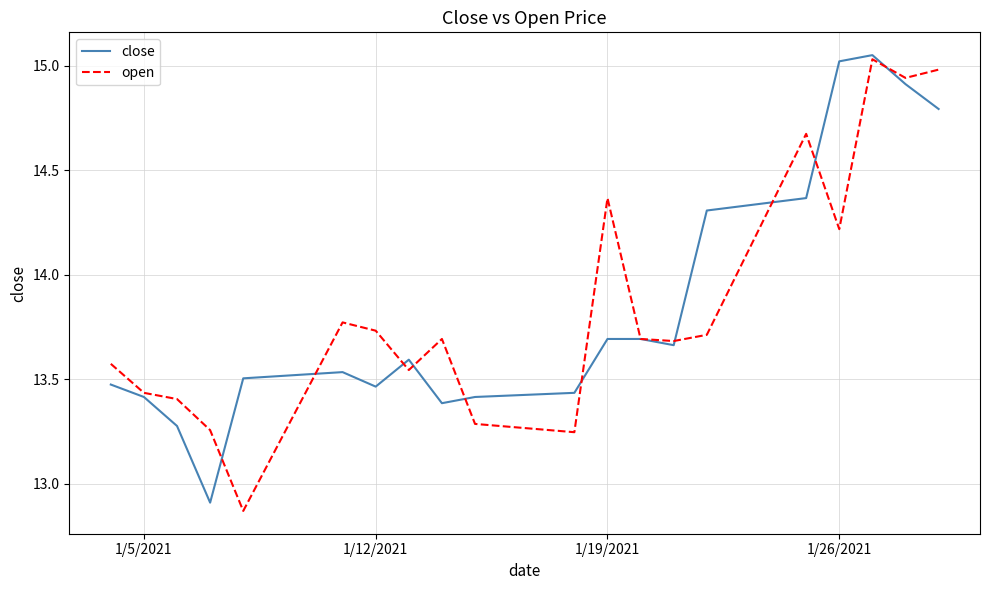

What is the difference between the maximum and minimum values in the close series?

2.1